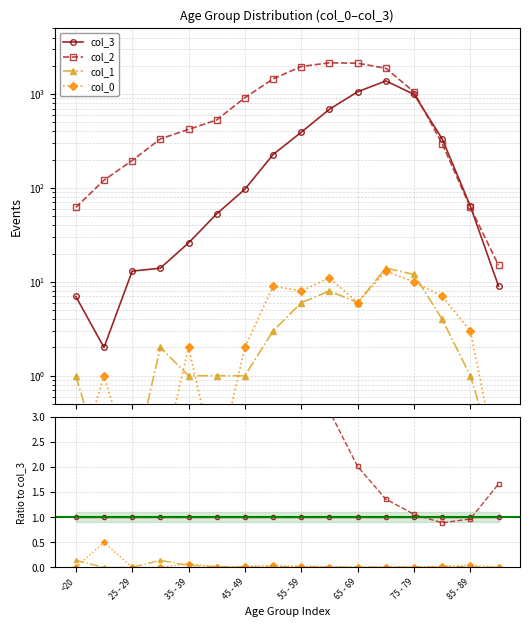

Reading left to right, extract all data points from this chart.

col_3: 1.0	1.0	1.0	1.0	1.0	1.0	1.0	1.0	1.0	1.0	1.0	1.0	1.0	1.0	1.0	1.0
col_2: 8.9	60.5	15.1	23.8	16.2	10.0	9.4	6.4	5.0	3.1	2.0	1.4	1.1	0.9	1.0	1.7
col_1: 0.1	0.0	0.0	0.1	0.0	0.0	0.0	0.0	0.0	0.0	0.0	0.0	0.0	0.0	0.0	0.0
col_0: 0.0	0.5	0.0	0.0	0.1	0.0	0.0	0.0	0.0	0.0	0.0	0.0	0.0	0.0	0.0	0.0